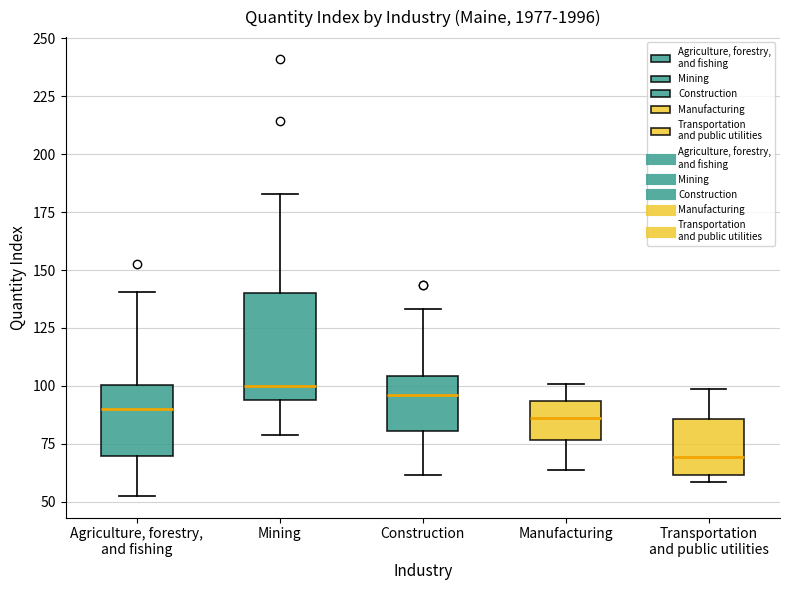

Comparing the boxes themselves (not the whiskers), which one is the tallest?

Mining